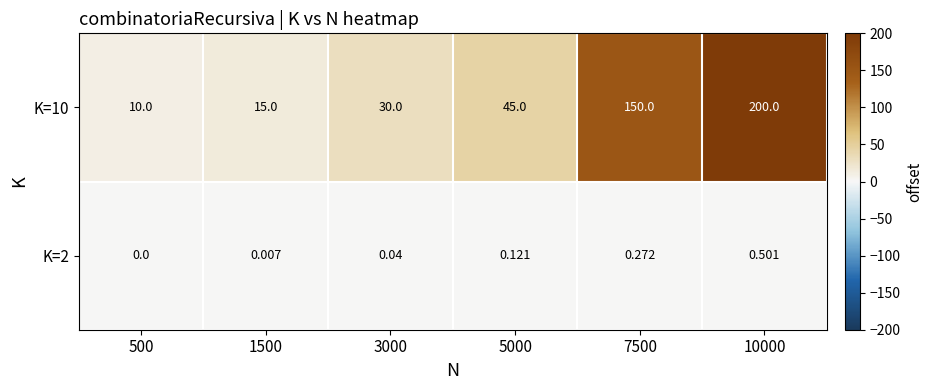

Between 500 and 1500, which series saw the biggest shift?

K=10